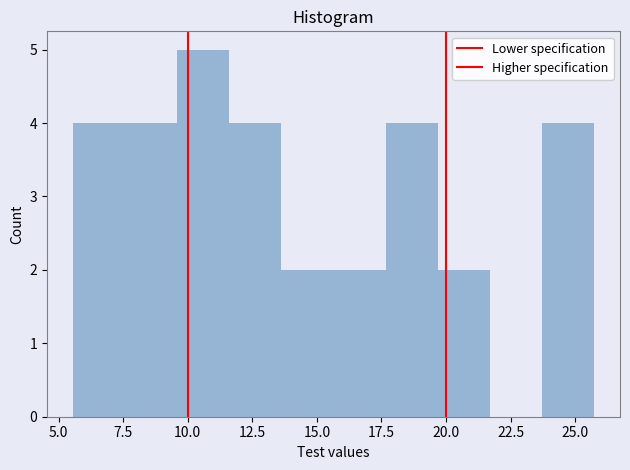

Reading left to right, list every bar in this chart as the range it spans on the x-axis followed by its height. Neither the bar edges nor the heights are printed on the chart, so give them approximately, as read against the axes.

5.5 to 7.5: 4
7.5 to 9.5: 4
9.5 to 11.5: 5
11.5 to 13.5: 4
13.5 to 15.5: 2
15.5 to 17.5: 2
17.5 to 19.5: 4
19.5 to 21.5: 2
21.5 to 23.5: 0
23.5 to 25.5: 4